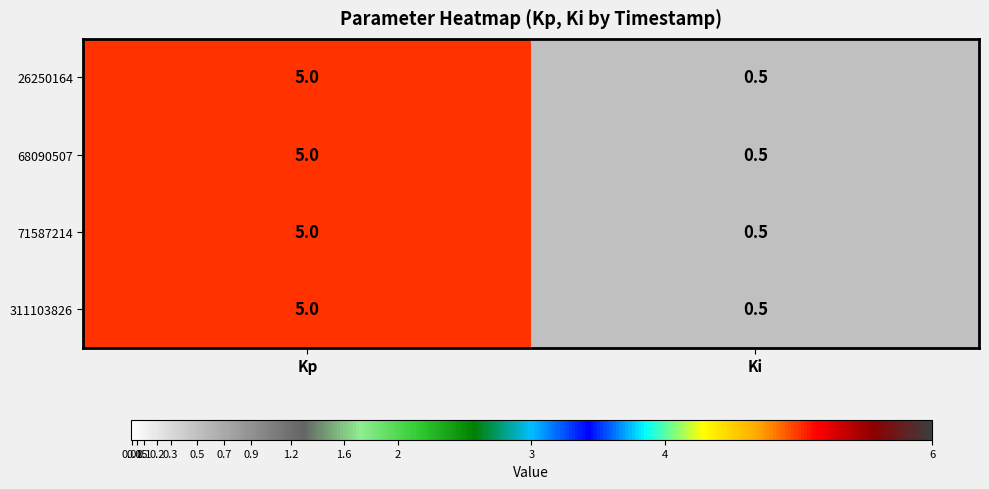

At which category does the chart reach its peak across all series?

Kp